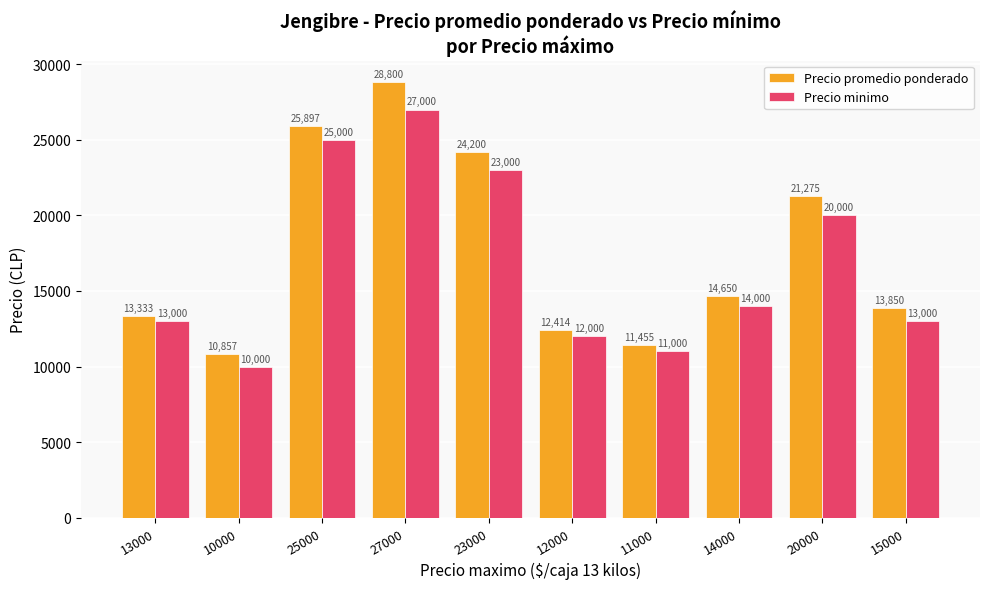

Reading left to right, transcribe all the data shown in this chart.

Precio promedio ponderado: 13333	10857	25897	28800	24200	12414	11455	14650	21275	13850
Precio minimo: 13000	10000	25000	27000	23000	12000	11000	14000	20000	13000